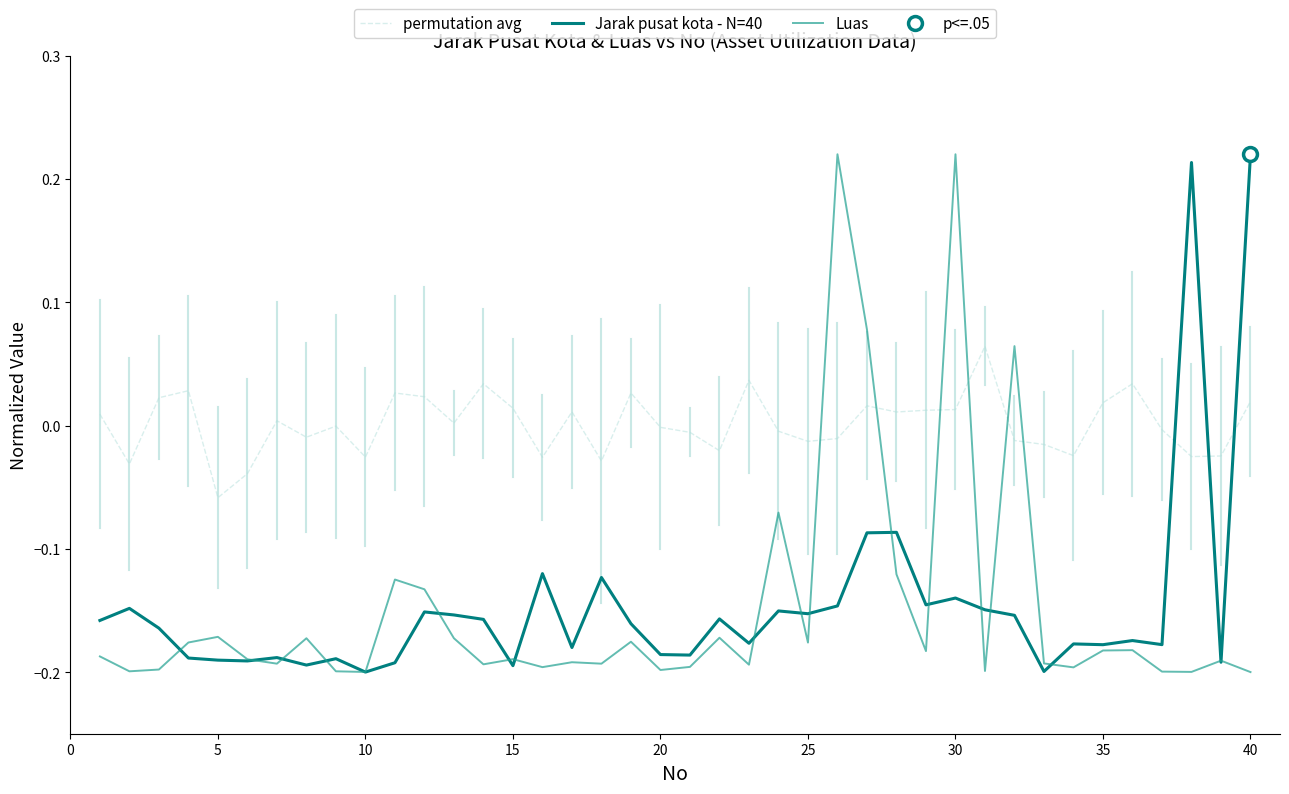

After their last crossing, which series has the higher values: permutation avg or Luas?

permutation avg